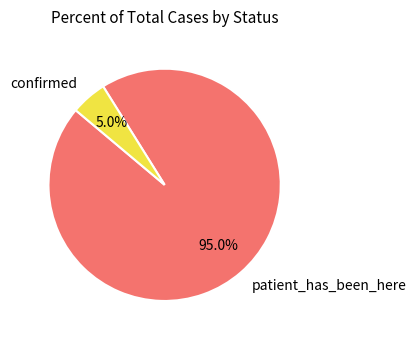

The patient_has_been_here slice represents 89% of the pie. True or false?

False